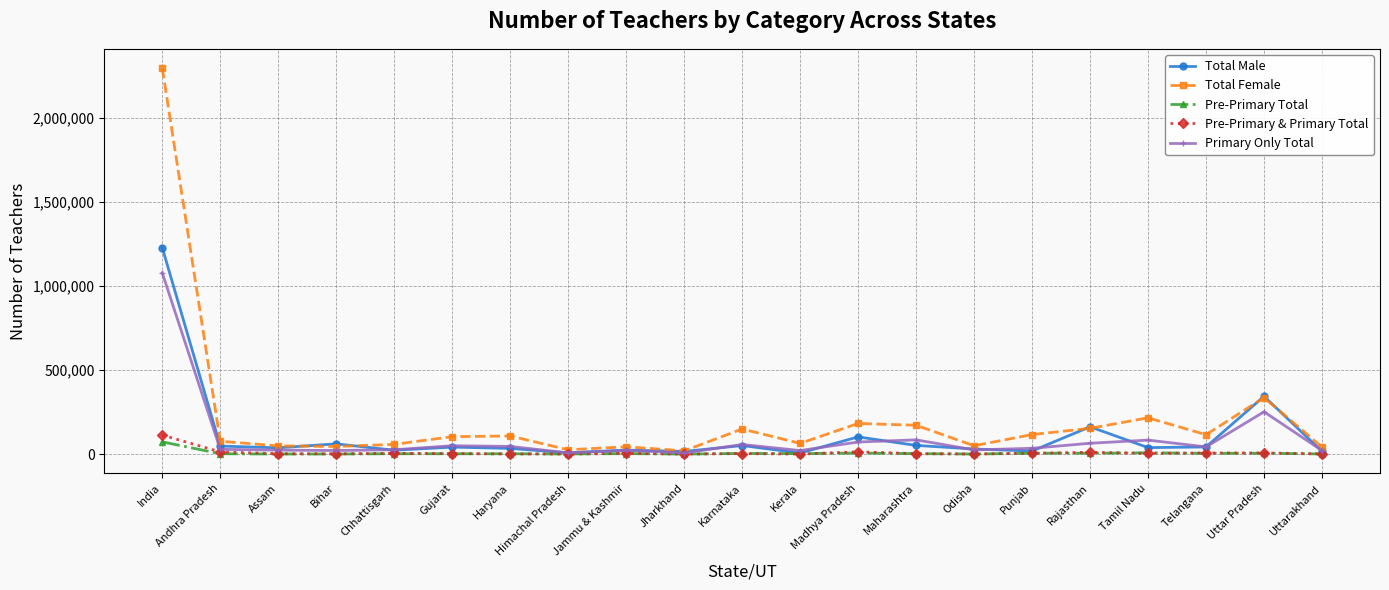

At which category is the sum across all series the highest?

India